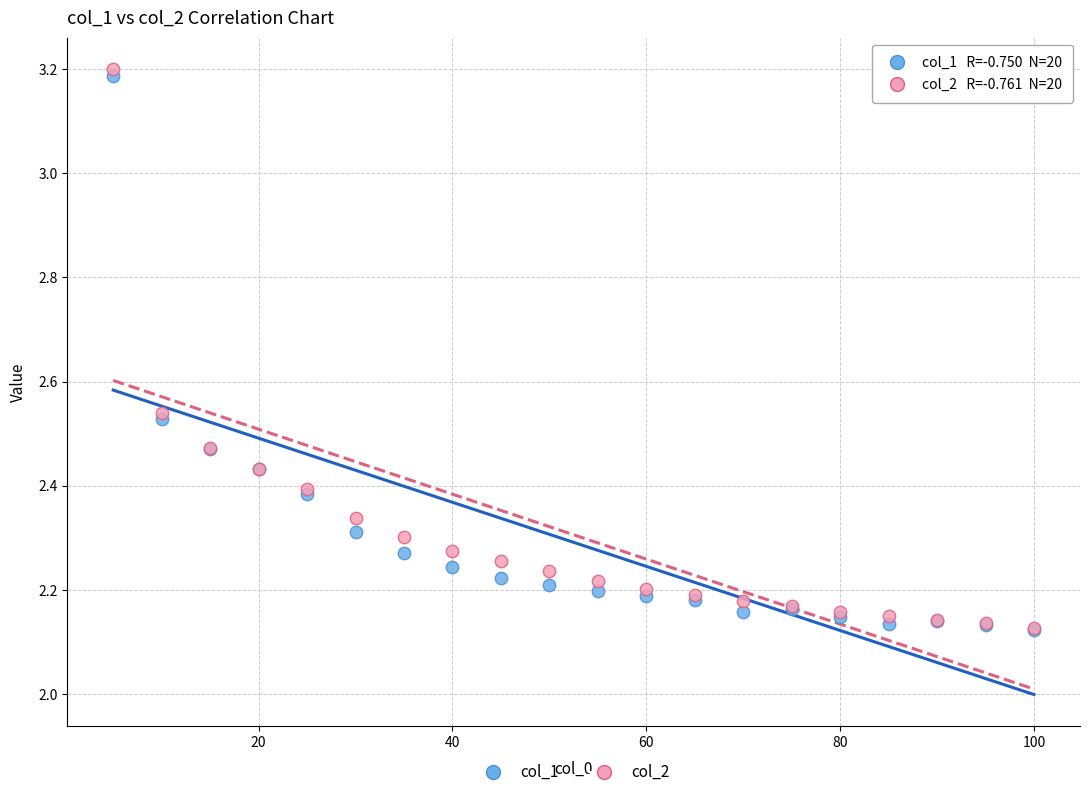

What are all the series names shown in the legend?

col_1, col_2